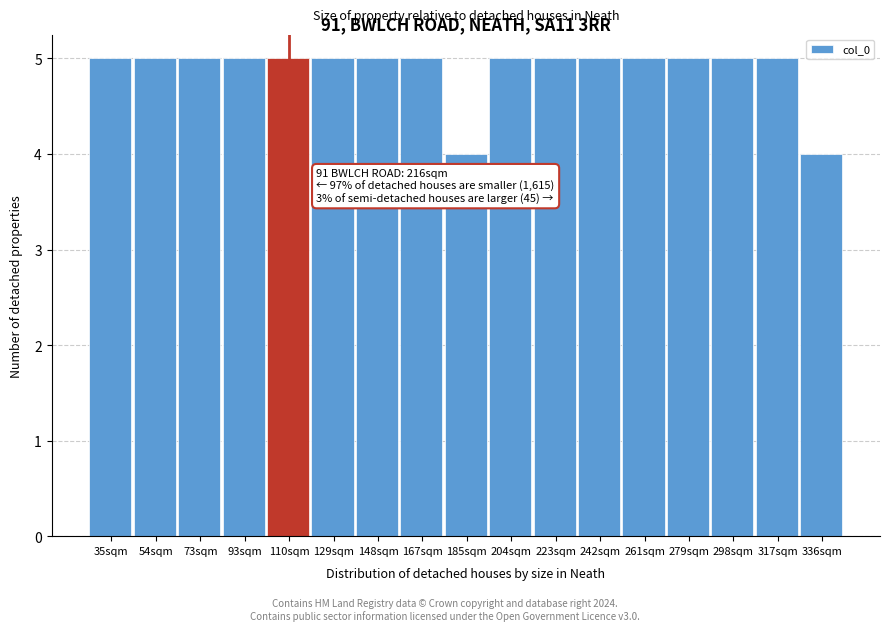

Reading left to right, list all the values displayed in this chart.

5	5	5	5	5	5	5	5	4	5	5	5	5	5	5	5	4